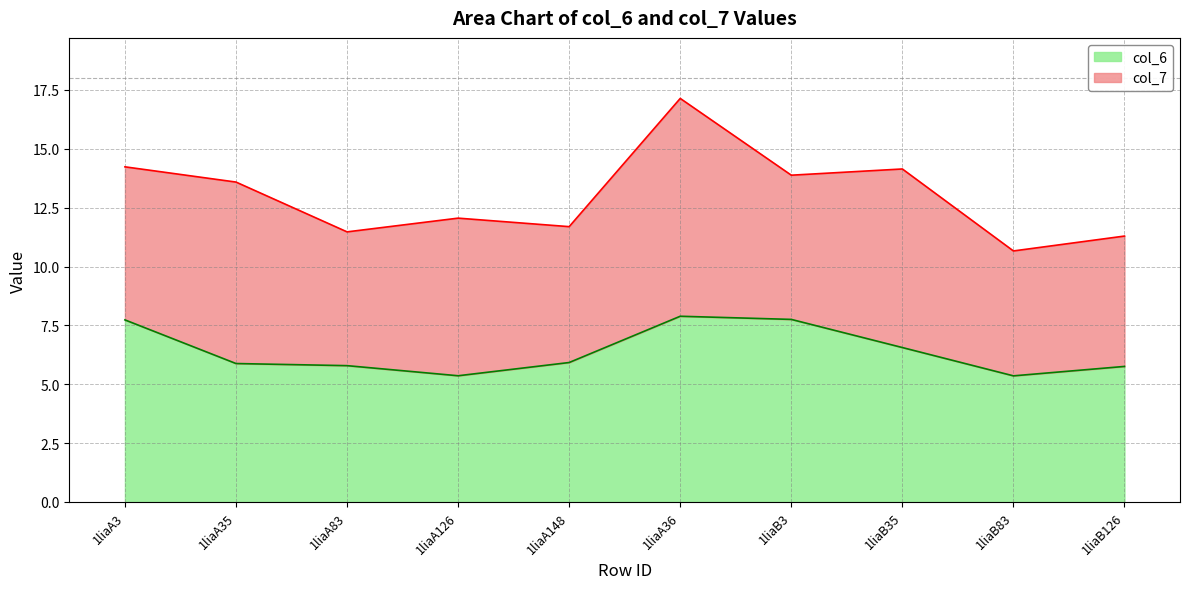

Reading left to right, transcribe all the data shown in this chart.

1liaA3=7.7	1liaA35=5.9	1liaA83=5.8	1liaA126=5.4	1liaA148=5.9	1liaA36=7.9	1liaB3=7.8	1liaB35=6.6	1liaB83=5.4	1liaB126=5.8